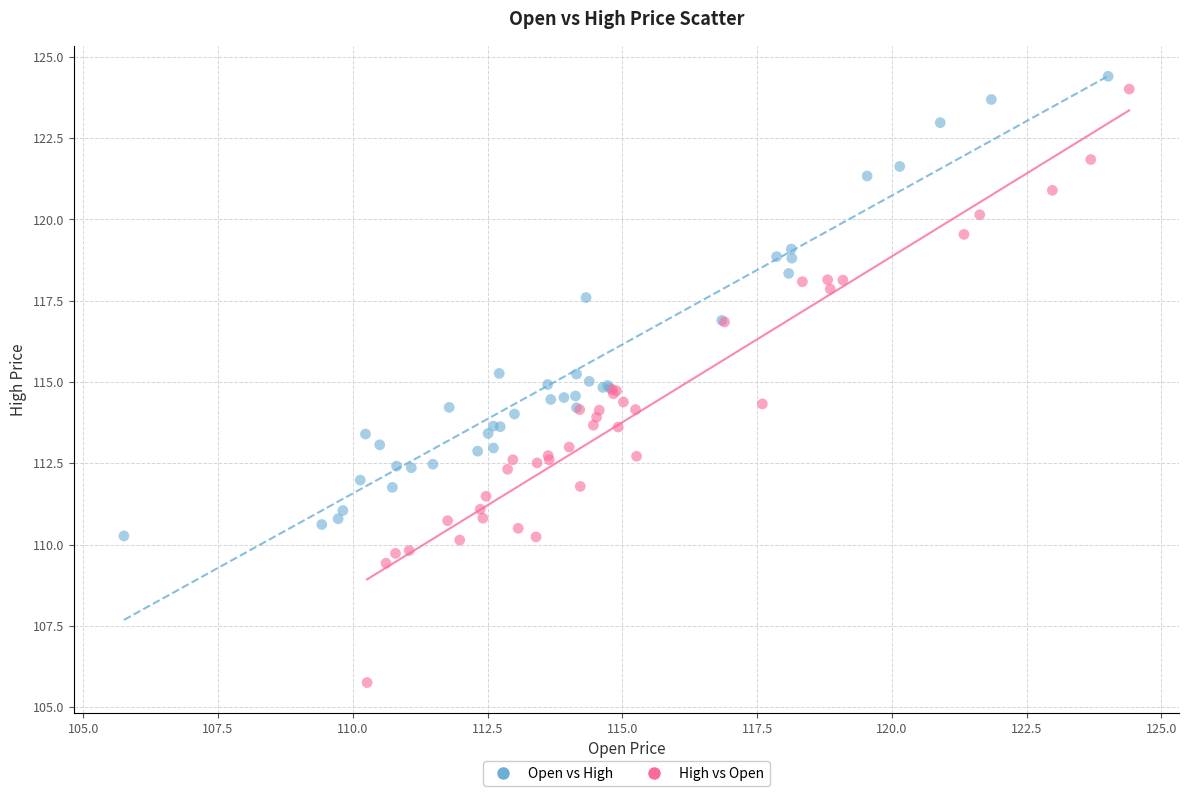

Which series contains the lowest Y value?

High vs Open